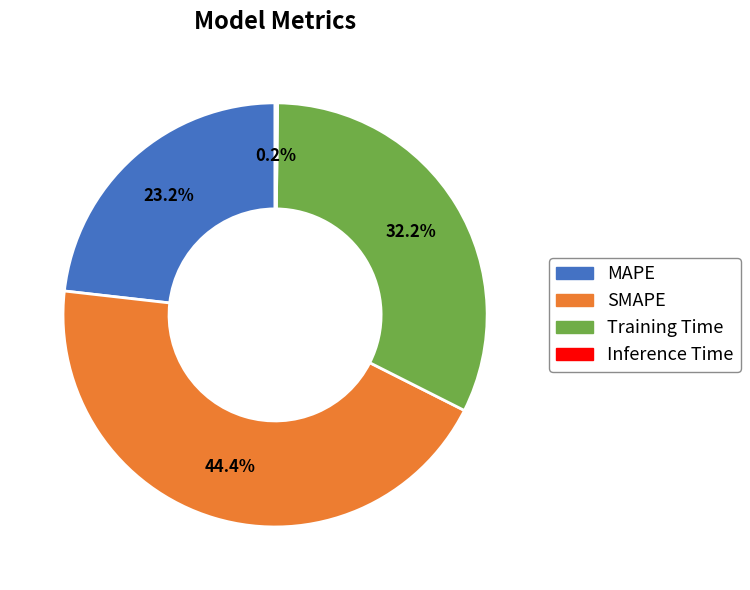

The Training Time slice represents 47% of the pie. True or false?

False